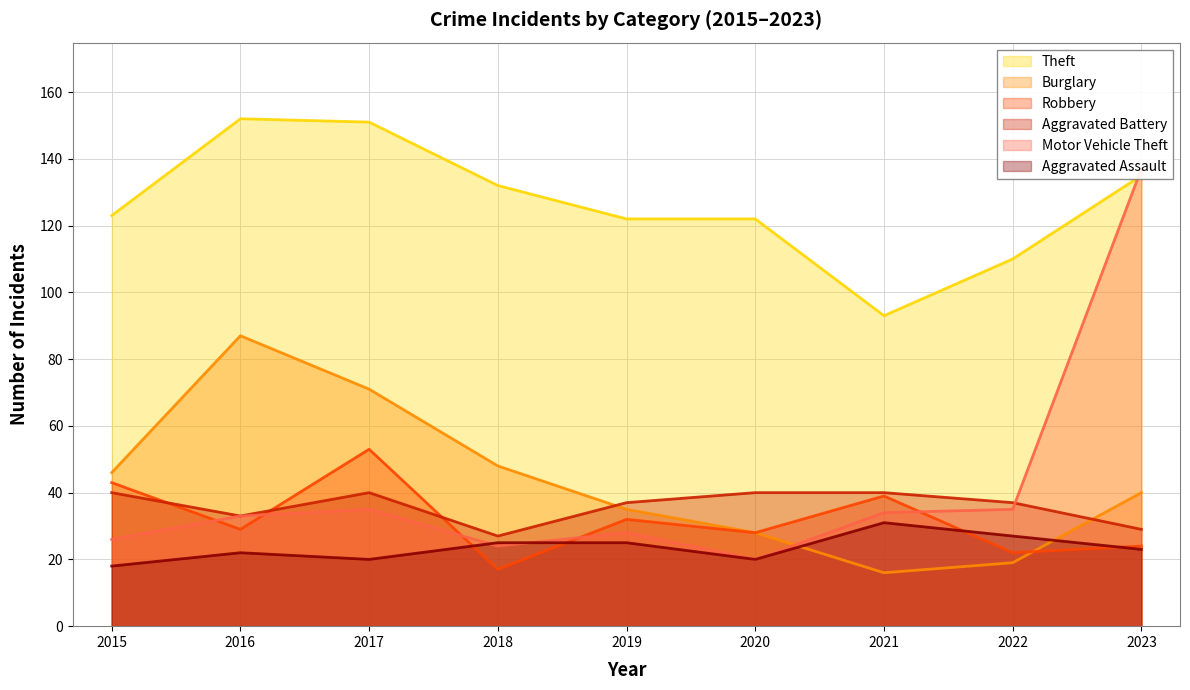

Rank the series at 2021 from lowest to highest value.

Burglary, Aggravated Assault, Motor Vehicle Theft, Robbery, Aggravated Battery, Theft